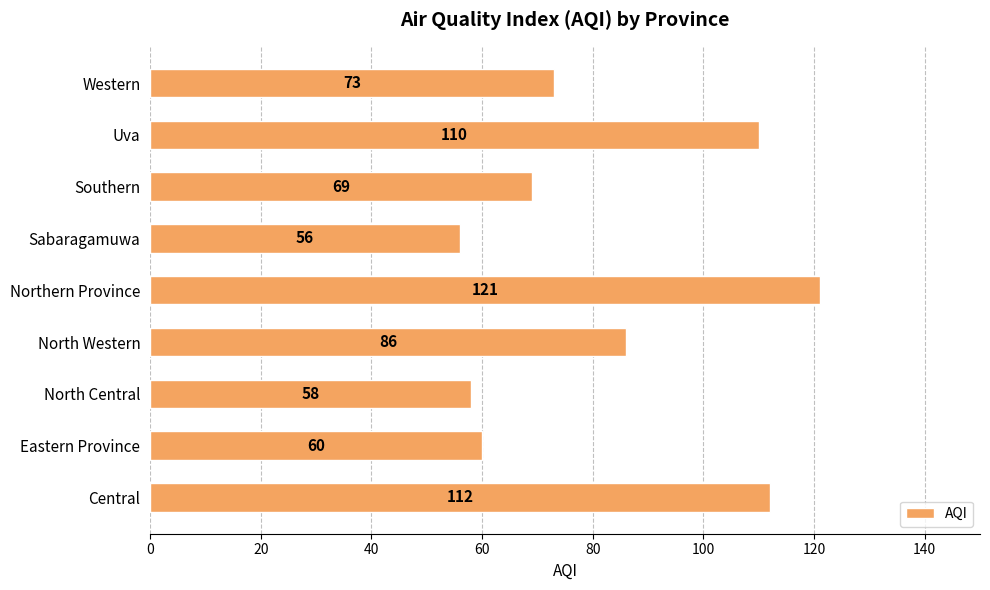

What is the sum of all values?

745